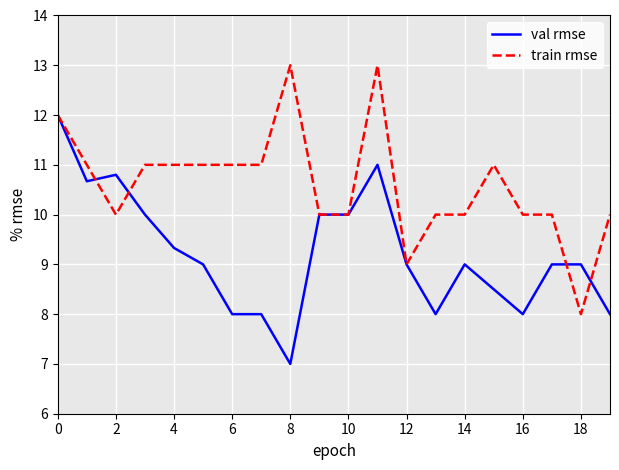

What are all the series names shown in the legend?

val rmse, train rmse